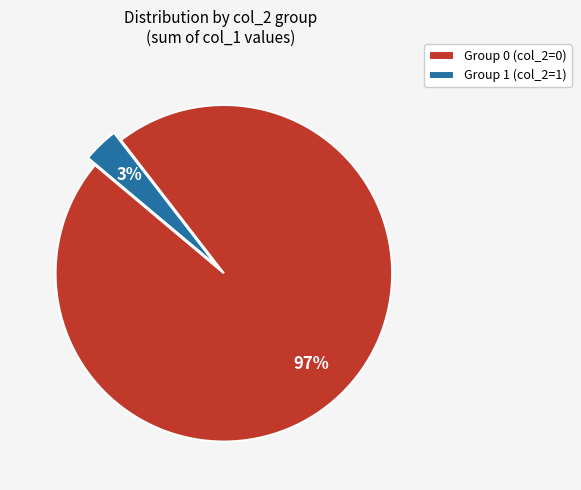

Is it true that Group 1 (col_2=1) is 3% of the pie?

True